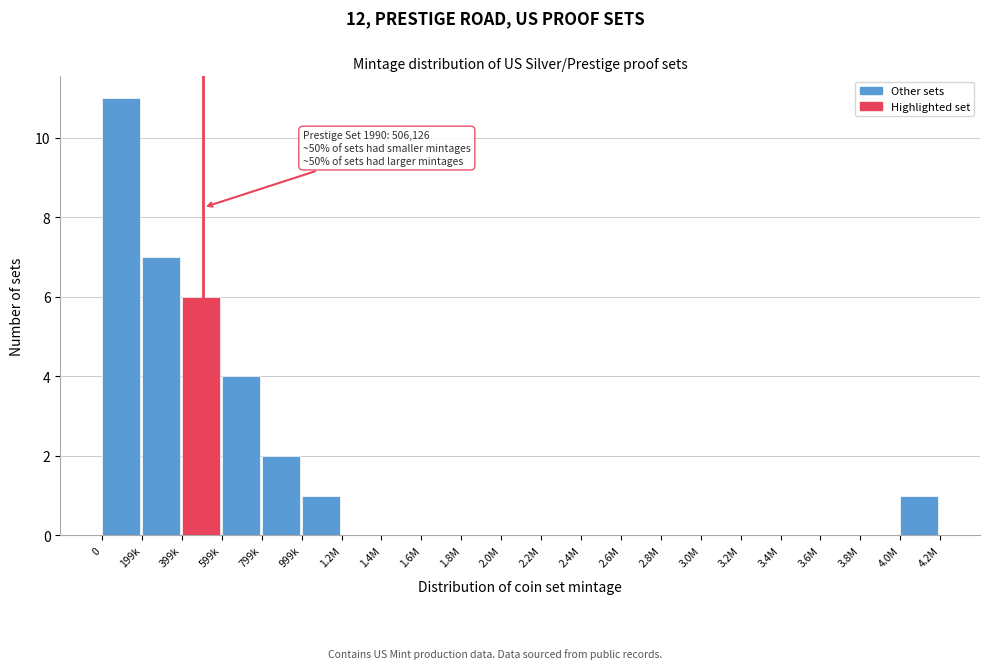

Reading right to left, list all the values displayed in this chart.

4.0M=1	3.8M=0	3.6M=0	3.4M=0	3.2M=0	3.0M=0	2.8M=0	2.6M=0	2.4M=0	2.2M=0	2.0M=0	1.8M=0	1.6M=0	1.4M=0	1.2M=0	999k=1	799k=2	599k=4	399k=6	199k=7	0=11